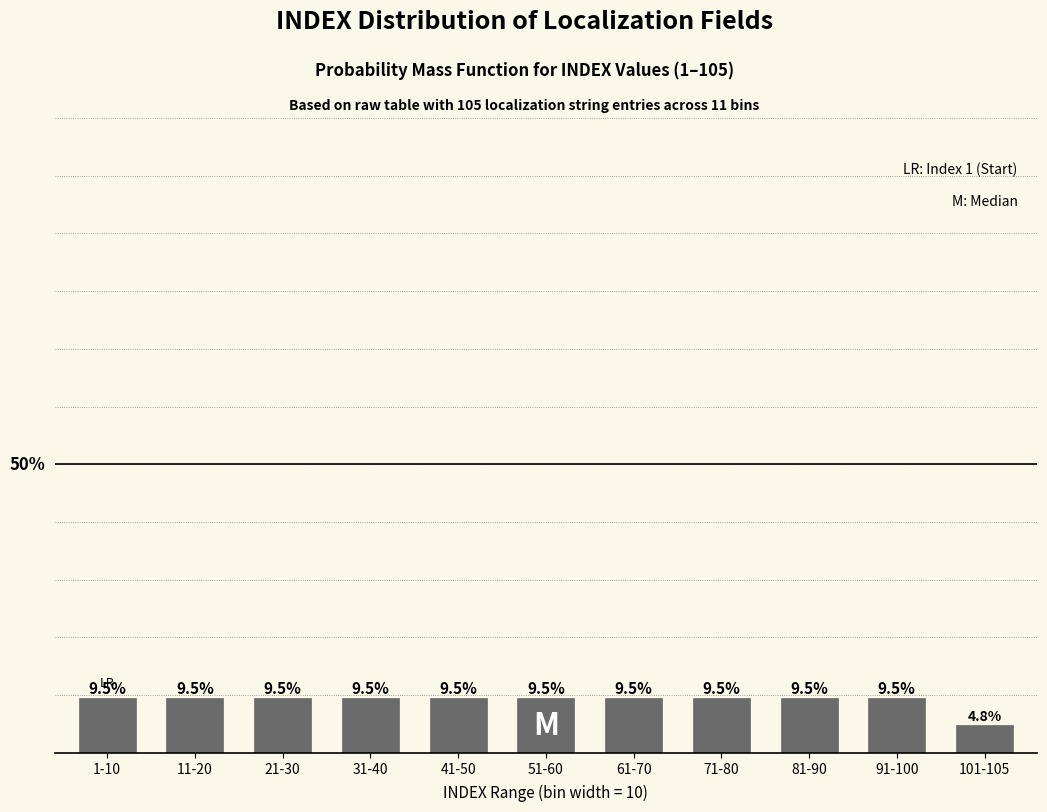

At which label does the data first exceed 9?

1-10